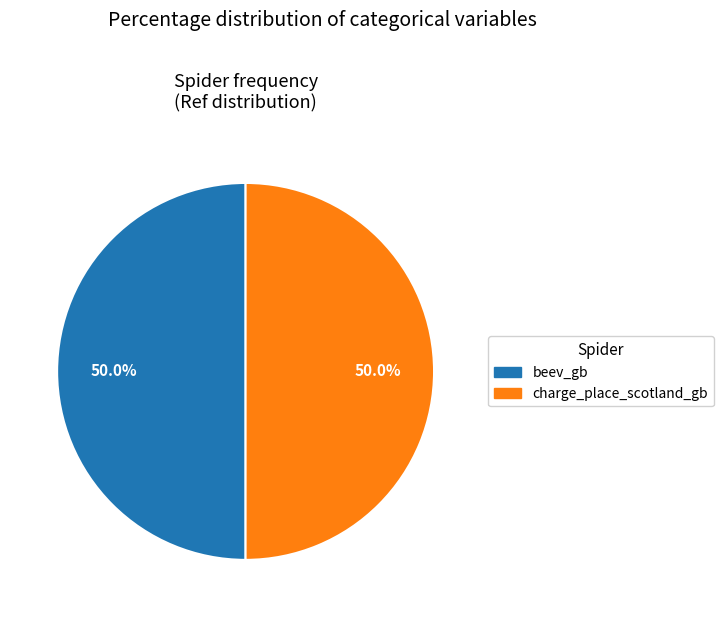

What percentage is the beev_gb slice, to the nearest percent?

50%